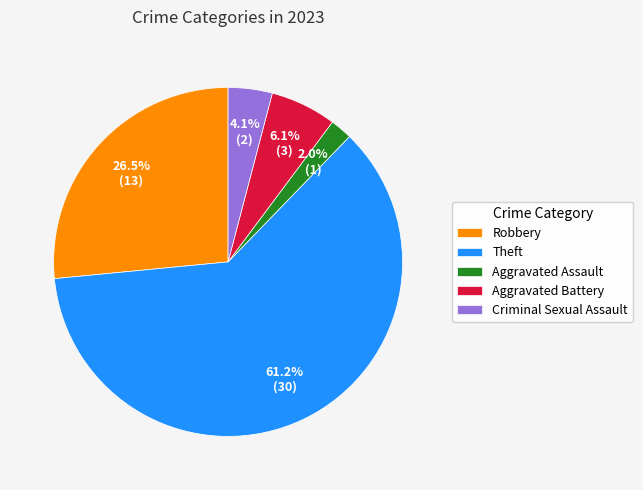

Approximately how many times larger is the value at Criminal Sexual Assault compared to Aggravated Battery?

0.7